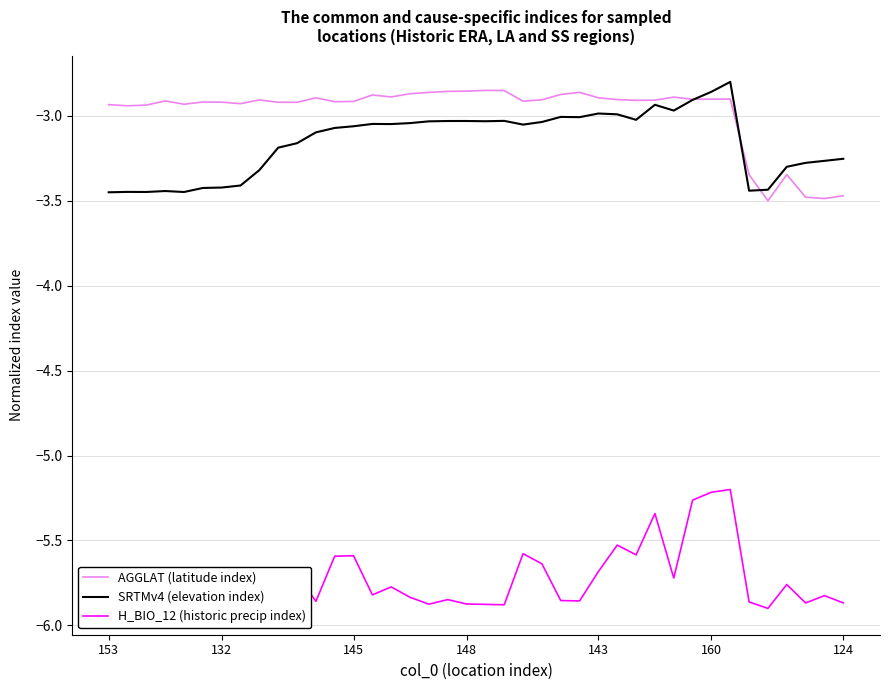

In SRTMv4 (elevation index), how many points are lower than both neighbors (excluding endpoints)?

9